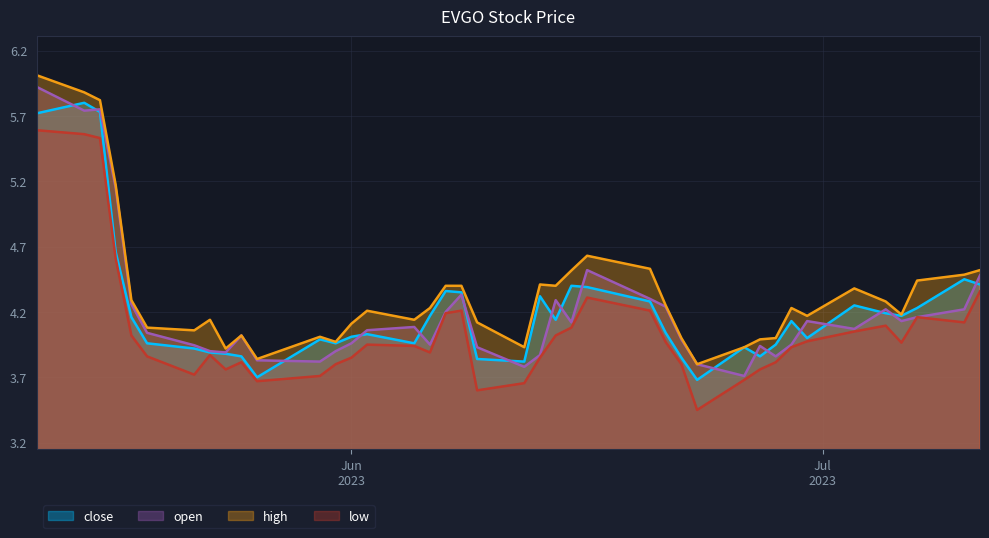

Which series has the largest total across all categories?

high